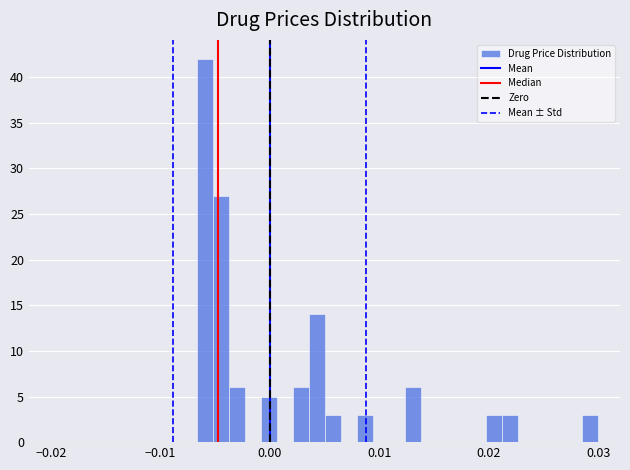

Around what value on the x-axis is the tallest bar? Give the approximate position of its centre, as read against the axis.

-0.006